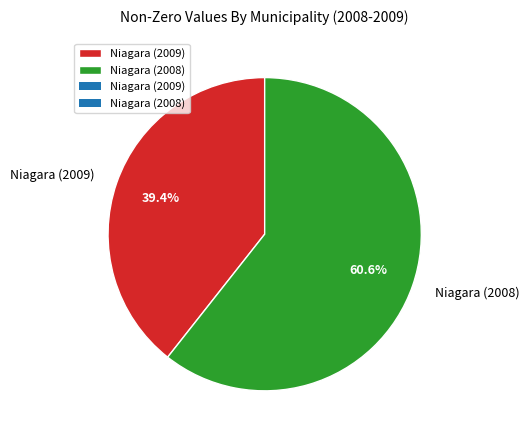

Does Niagara (2009) account for over 50% of the chart?

No